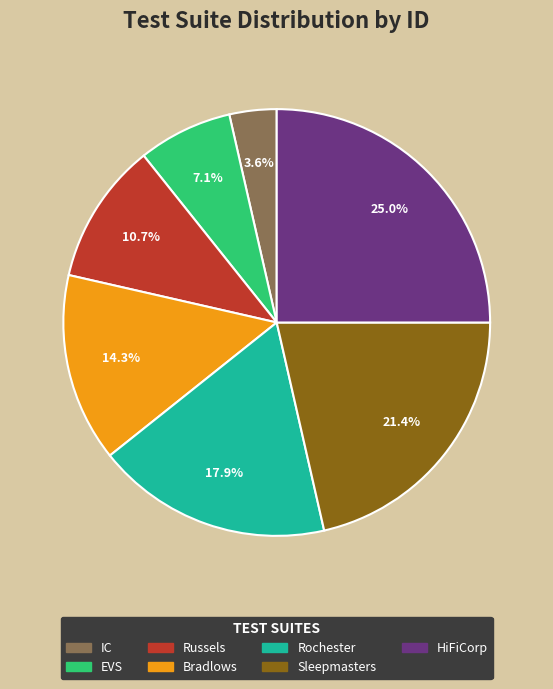

Approximately how many times larger is the value at IC compared to HiFiCorp?

0.1